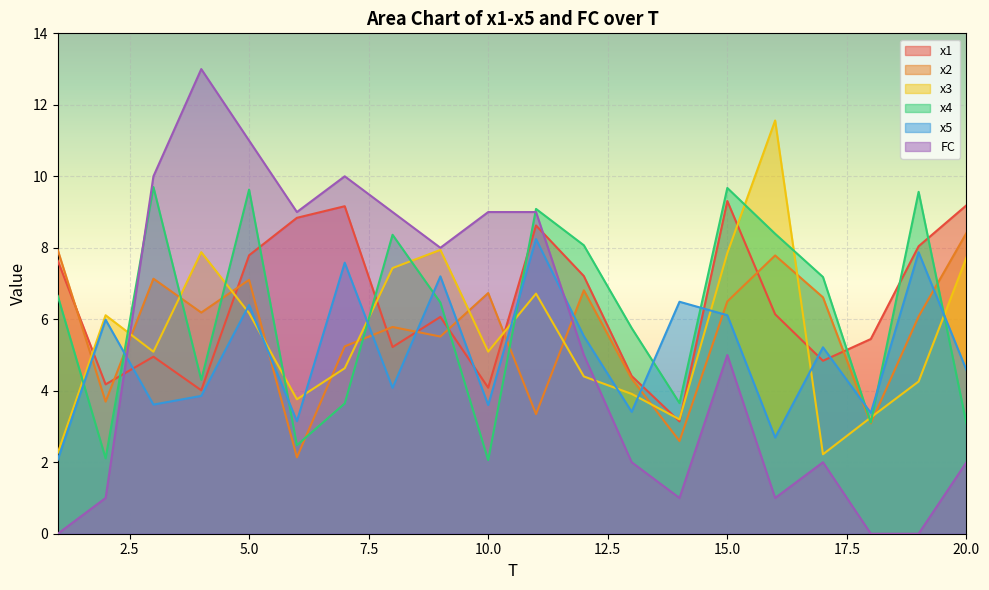

At which category does the chart reach its peak across all series?

4